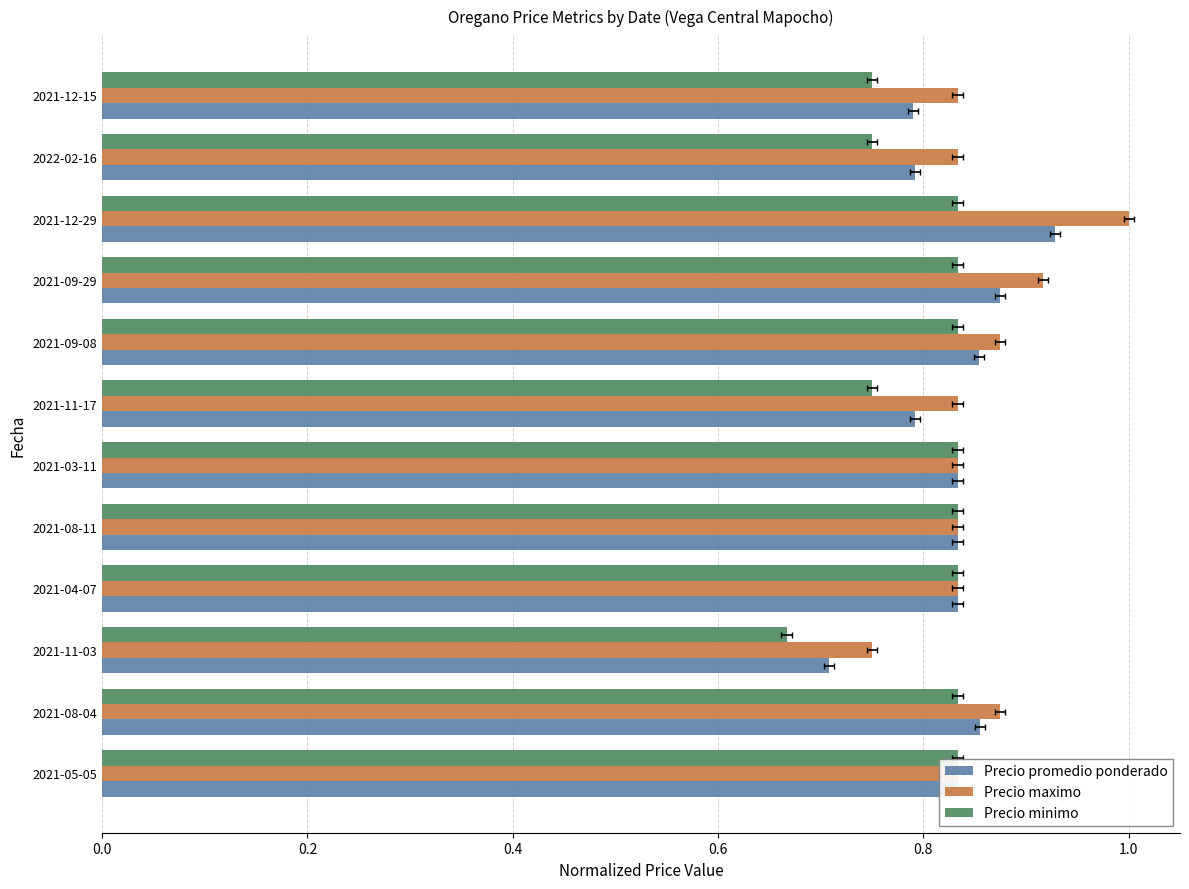

What is the difference between the maximum and minimum values in the Precio promedio ponderado series?

0.2